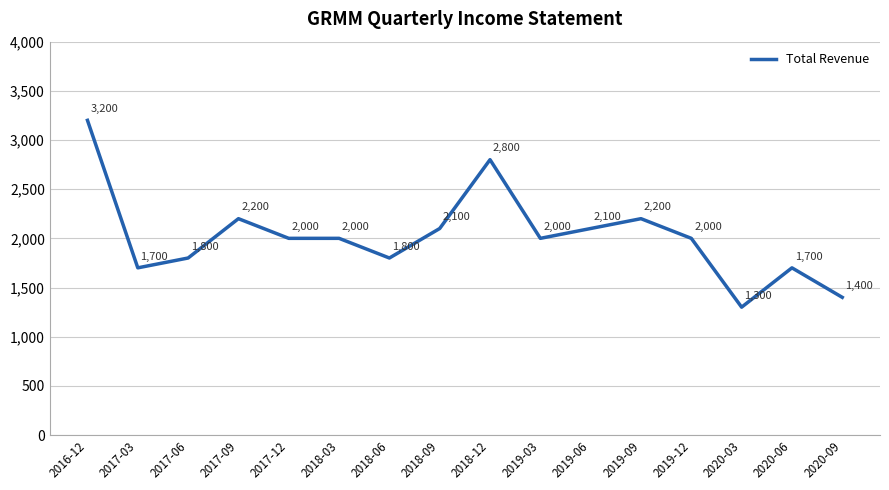

Reading left to right, transcribe all the data shown in this chart.

2016-12=3200	2017-03=1700	2017-06=1800	2017-09=2200	2017-12=2000	2018-03=2000	2018-06=1800	2018-09=2100	2018-12=2800	2019-03=2000	2019-06=2100	2019-09=2200	2019-12=2000	2020-03=1300	2020-06=1700	2020-09=1400